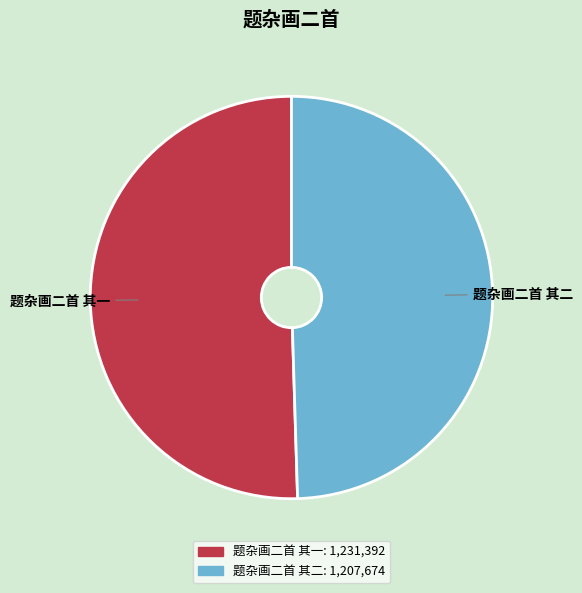

What is the largest slice in the pie chart?

题杂画二首 其一